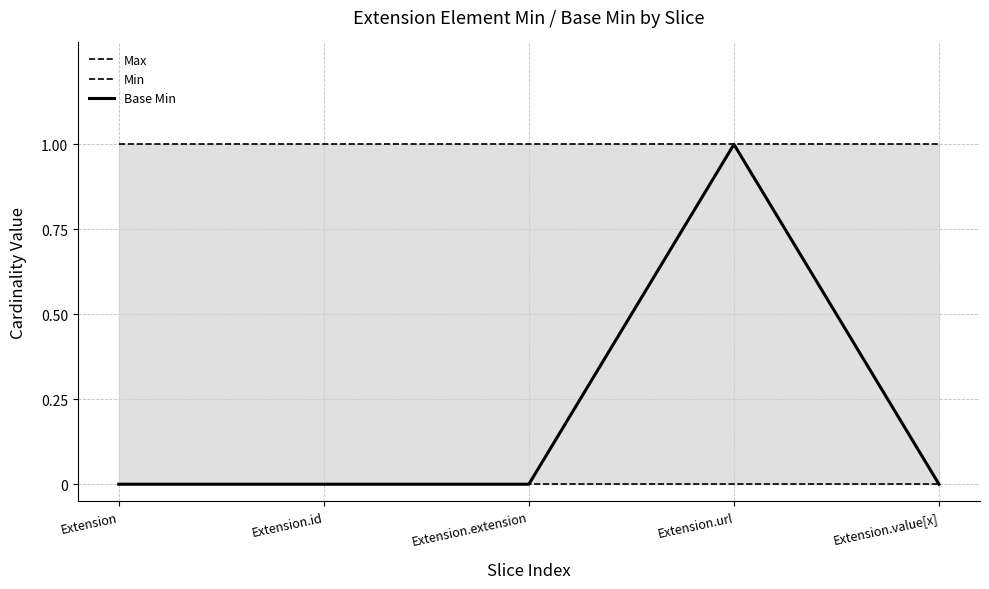

What is the label of the 3rd point from the right?

Extension.extension